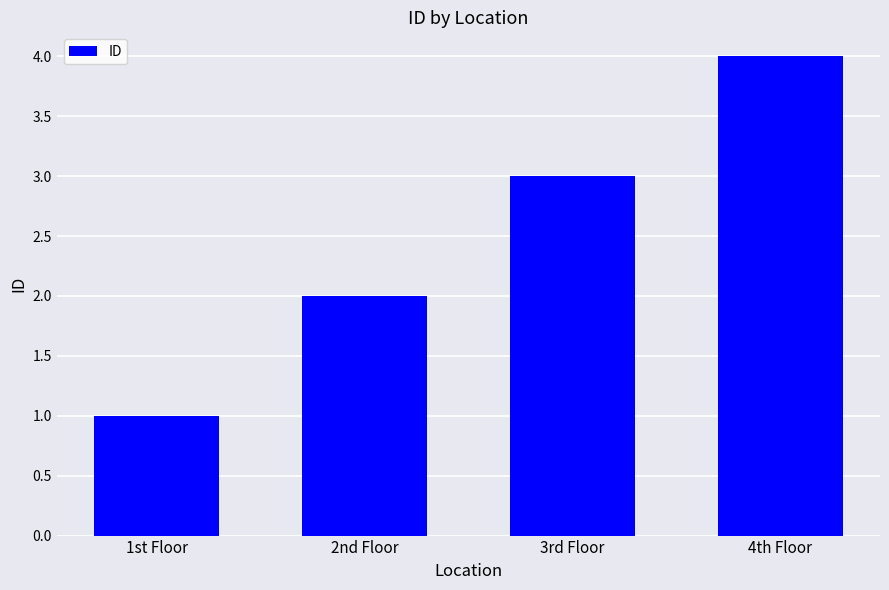

Reading left to right, transcribe all the data shown in this chart.

1	2	3	4